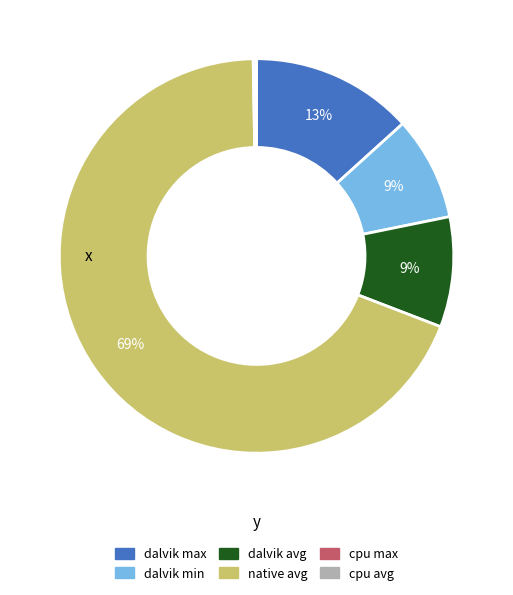

Which has a higher value, dalvik avg or dalvik max?

dalvik max